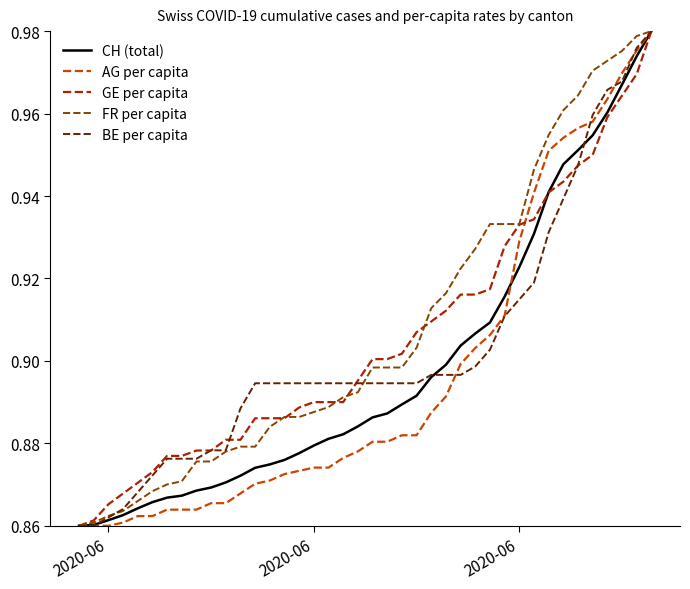

What are all the series names shown in the legend?

CH (total), AG per capita, GE per capita, FR per capita, BE per capita